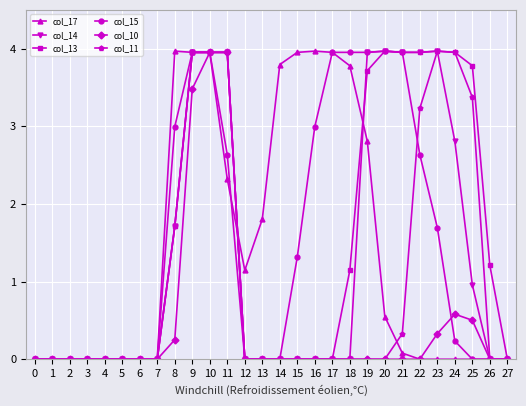

Does the chart have visible grid lines?

Yes